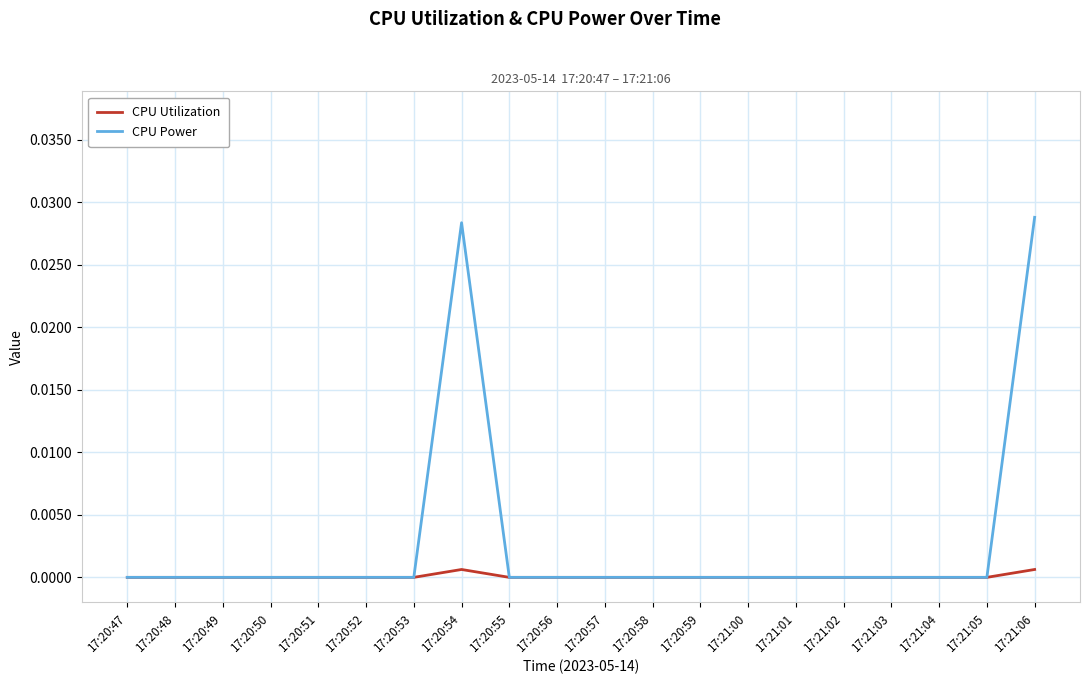

True or false: CPU Utilization has a value of 0.0 at 17:20:54.

True